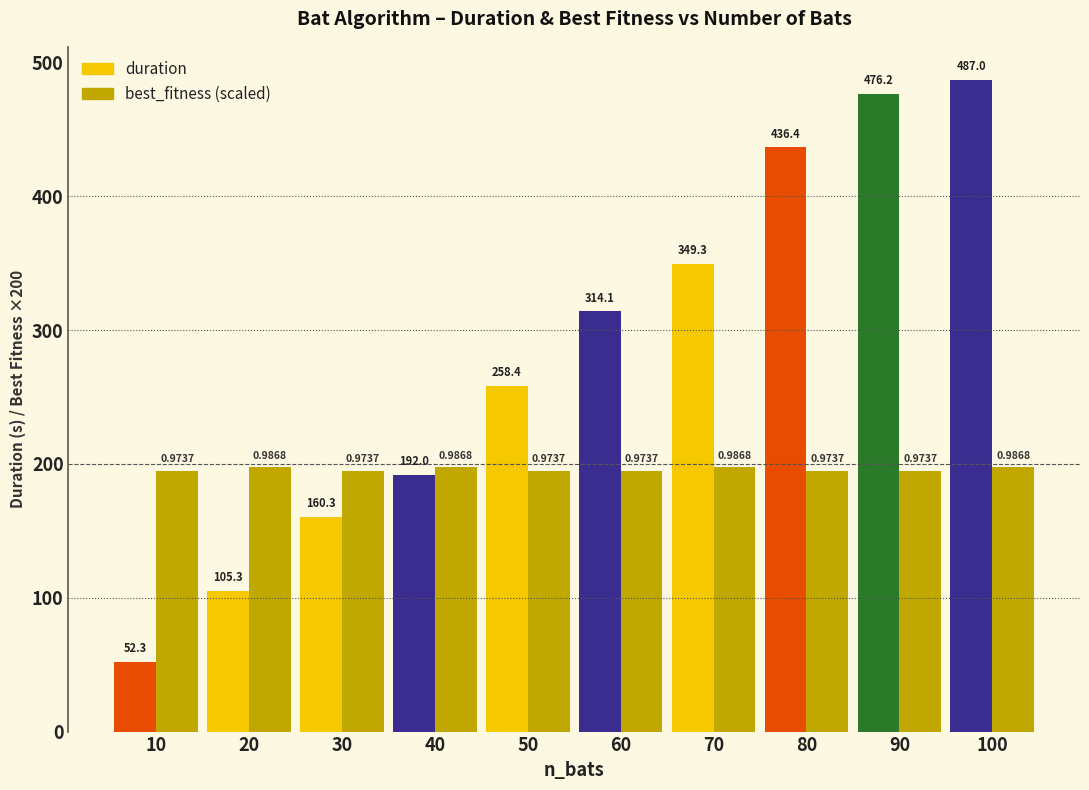

What is the difference between the highest and lowest values at 50?

63.7